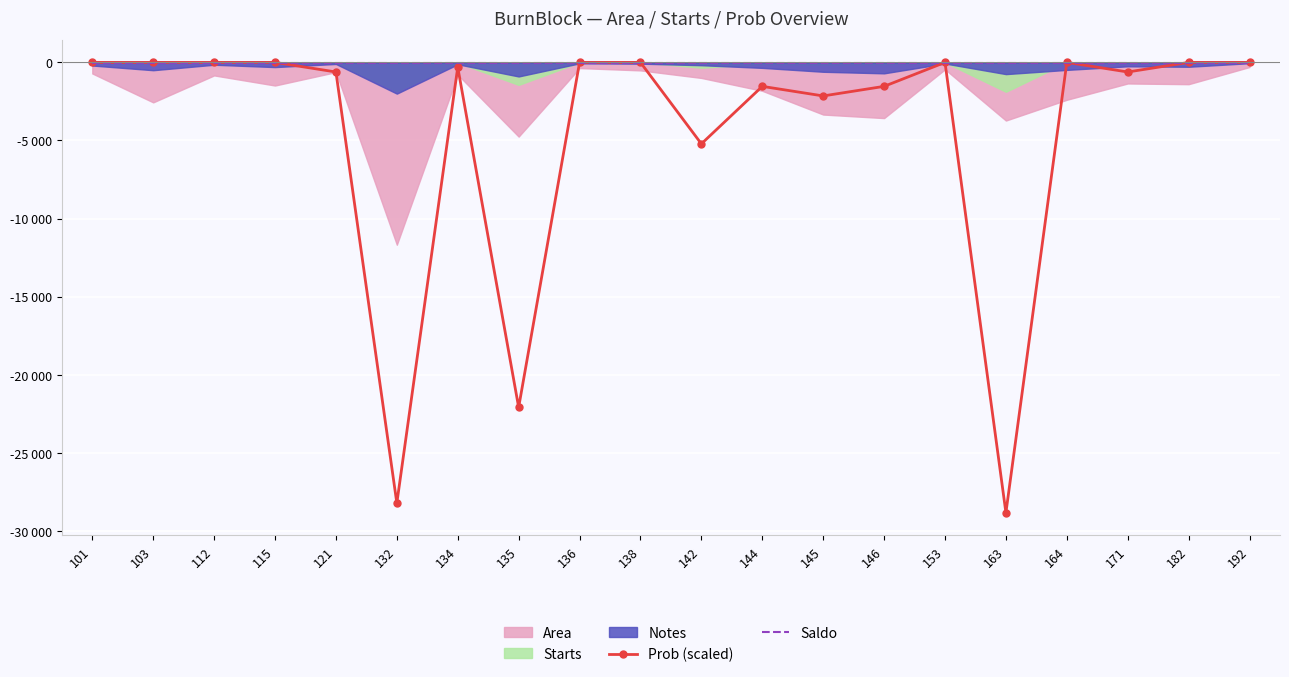

The Saldo series shows -76.7 at 192. True or false?

False